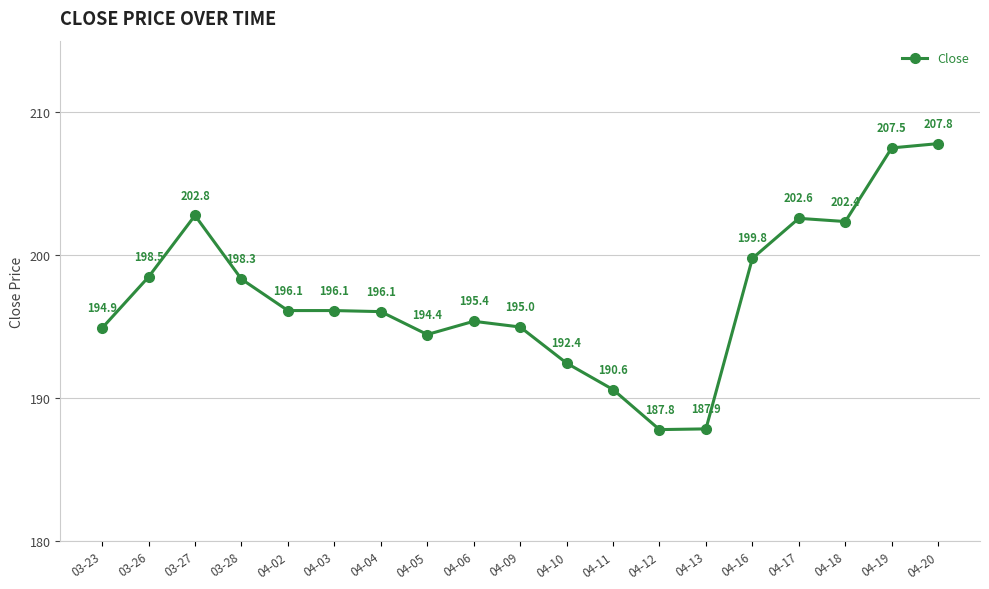

How many values exceed 196?

11